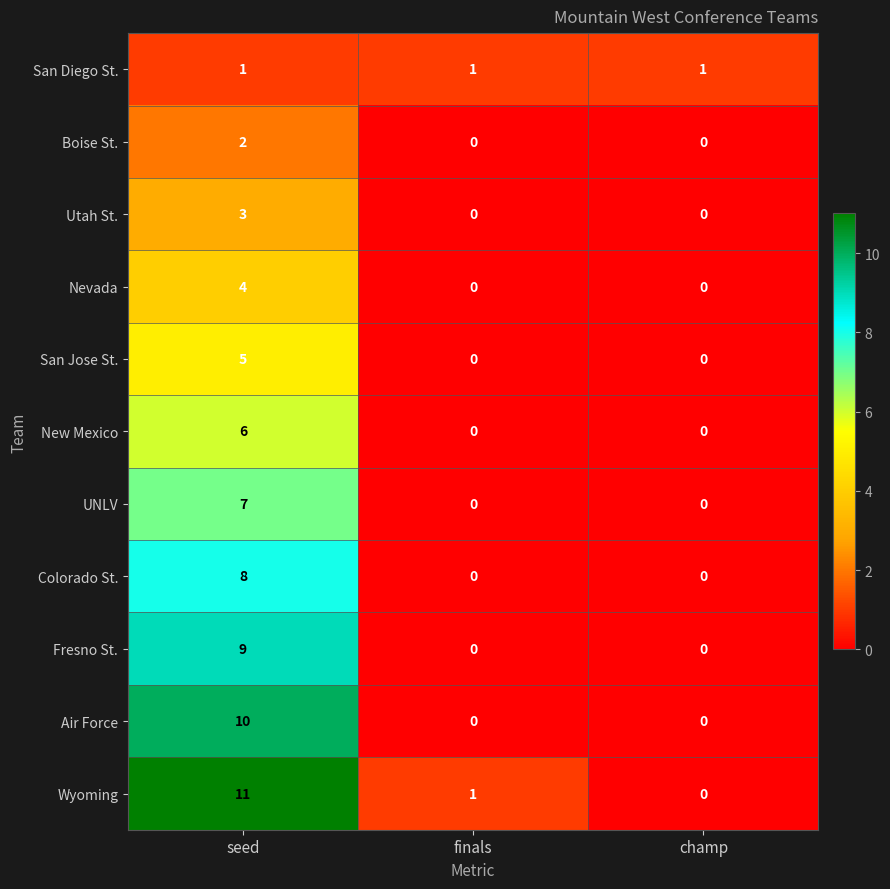

Which series has the widest spread of values?

Wyoming